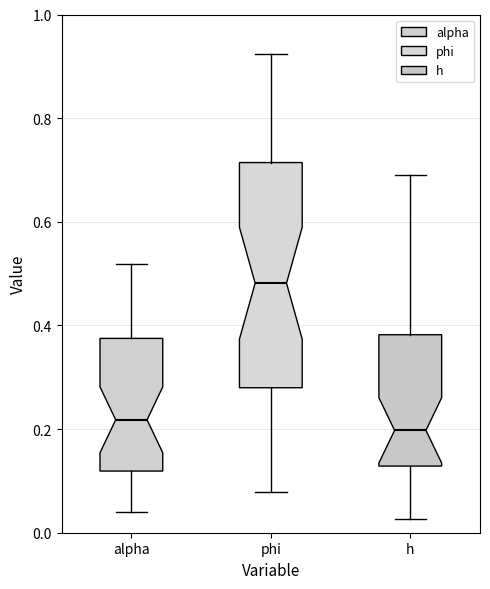

Which box has the highest median line?

phi